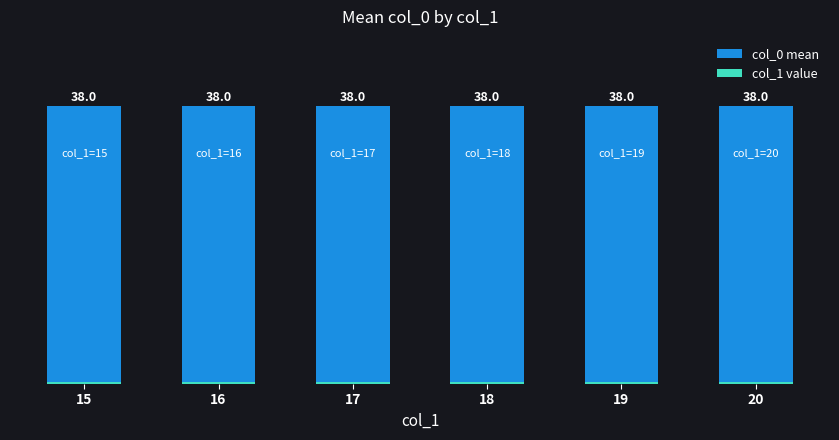

Count the number of categories in the chart.

6